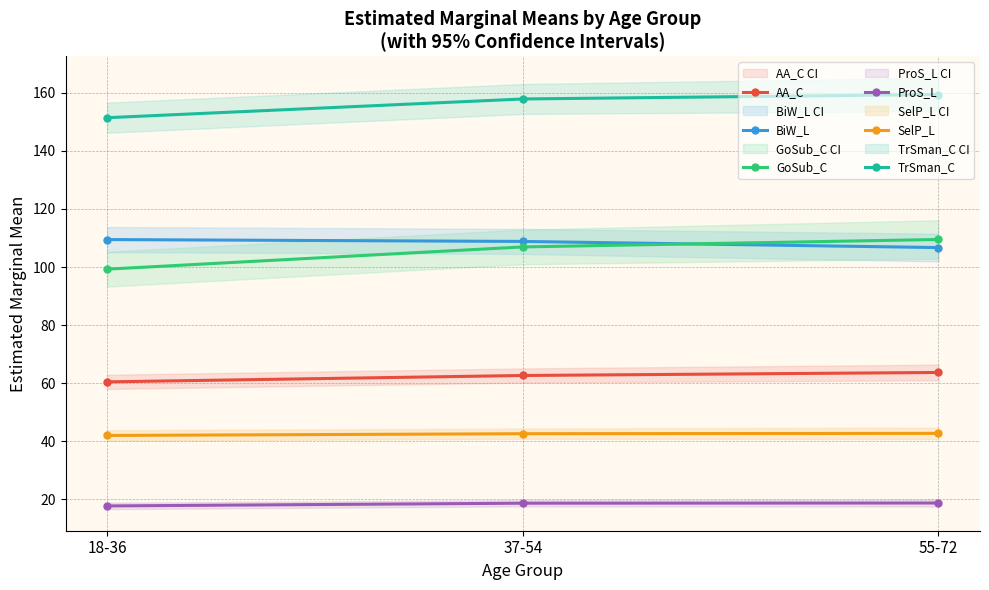

What is the average value of the AA_C series?

62.3